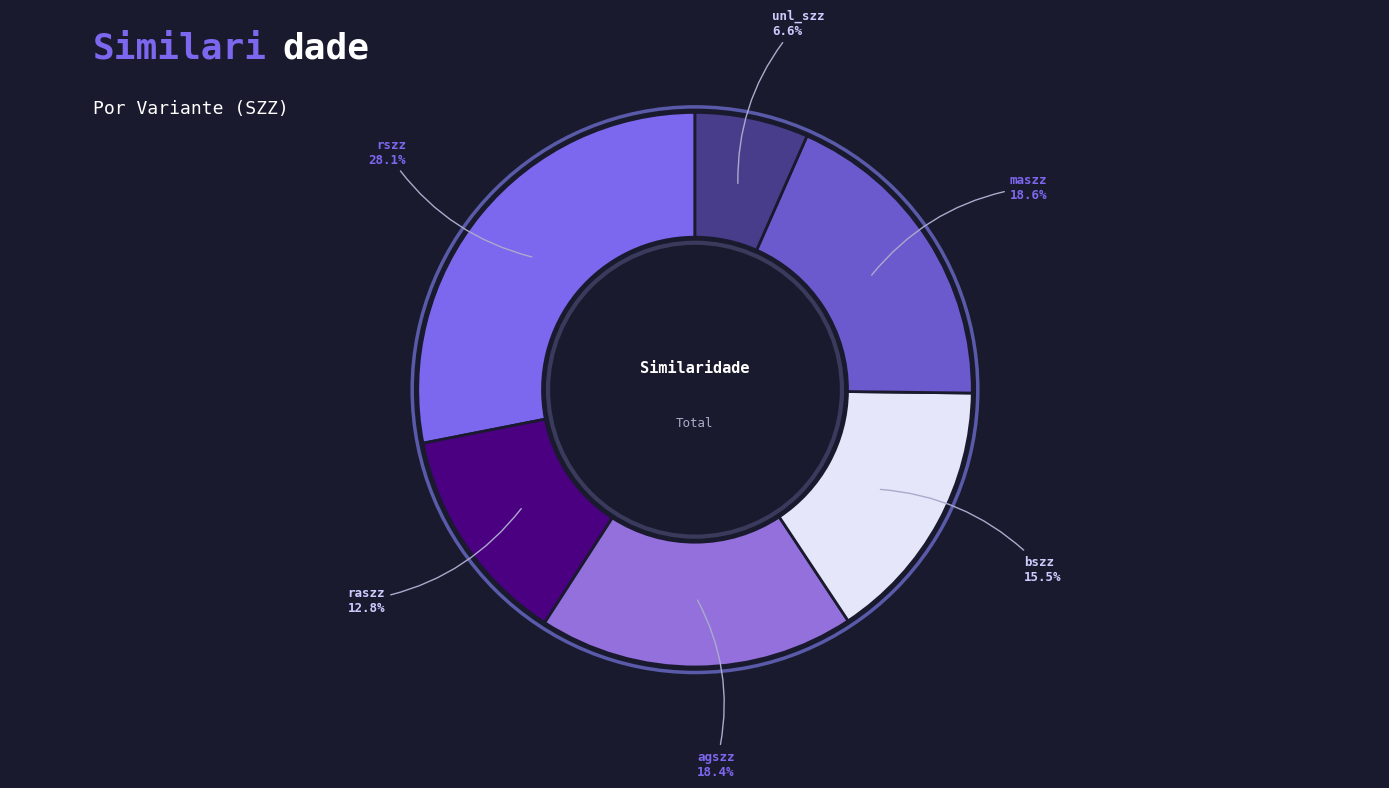

What is the smallest slice in the pie chart?

unl_szz